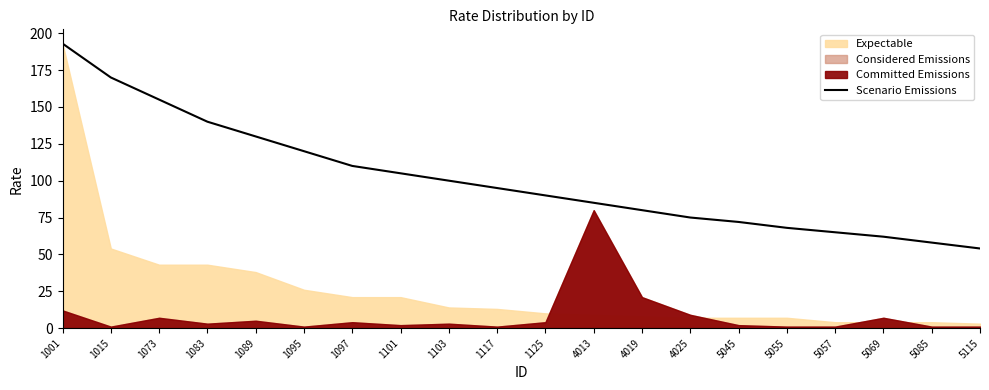

Is it true that Scenario Emissions equals 81 at 1095?

False